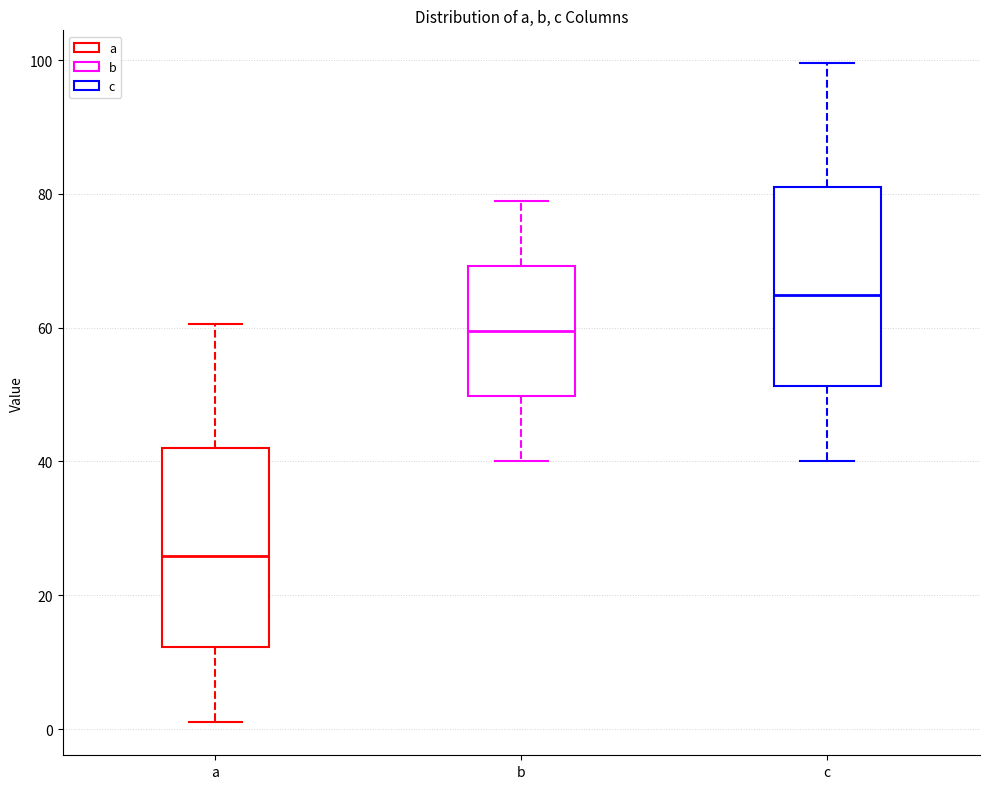

Reading left to right, transcribe this box plot: for each box, give where its median line is, the range the box spans, and where its two whiskers end, as read against the y-axis. The values are not printed on the chart, so give them approximately, as read against the axis.

a: median 26, box 12 to 42, whiskers 2 to 60
b: median 60, box 50 to 70, whiskers 40 to 80
c: median 64, box 52 to 80, whiskers 40 to 100